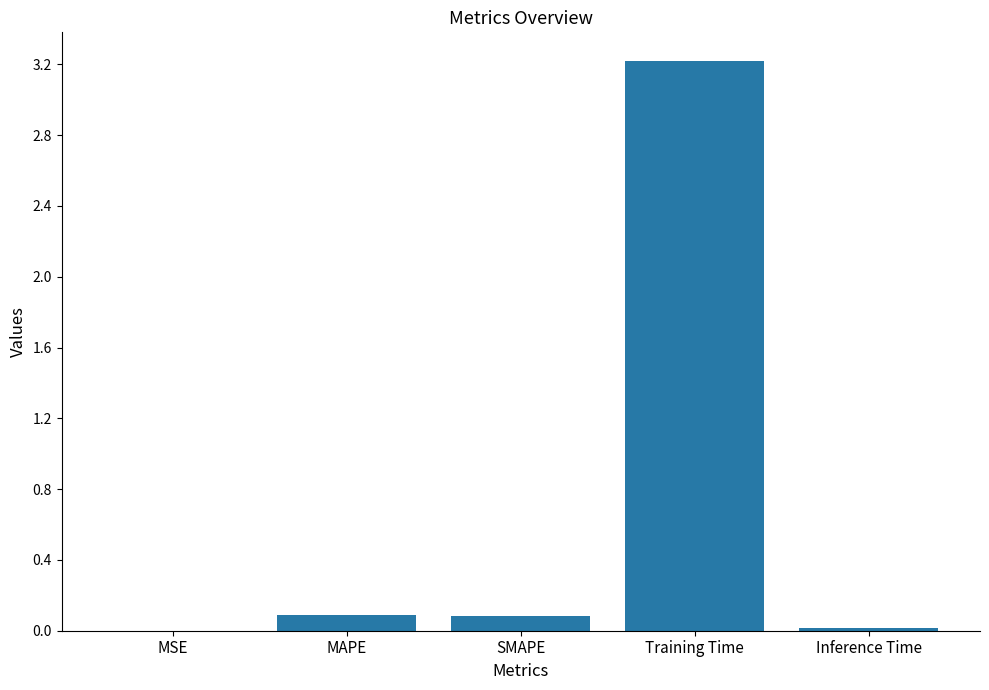

What is the difference between the values at MSE and MAPE?

0.1